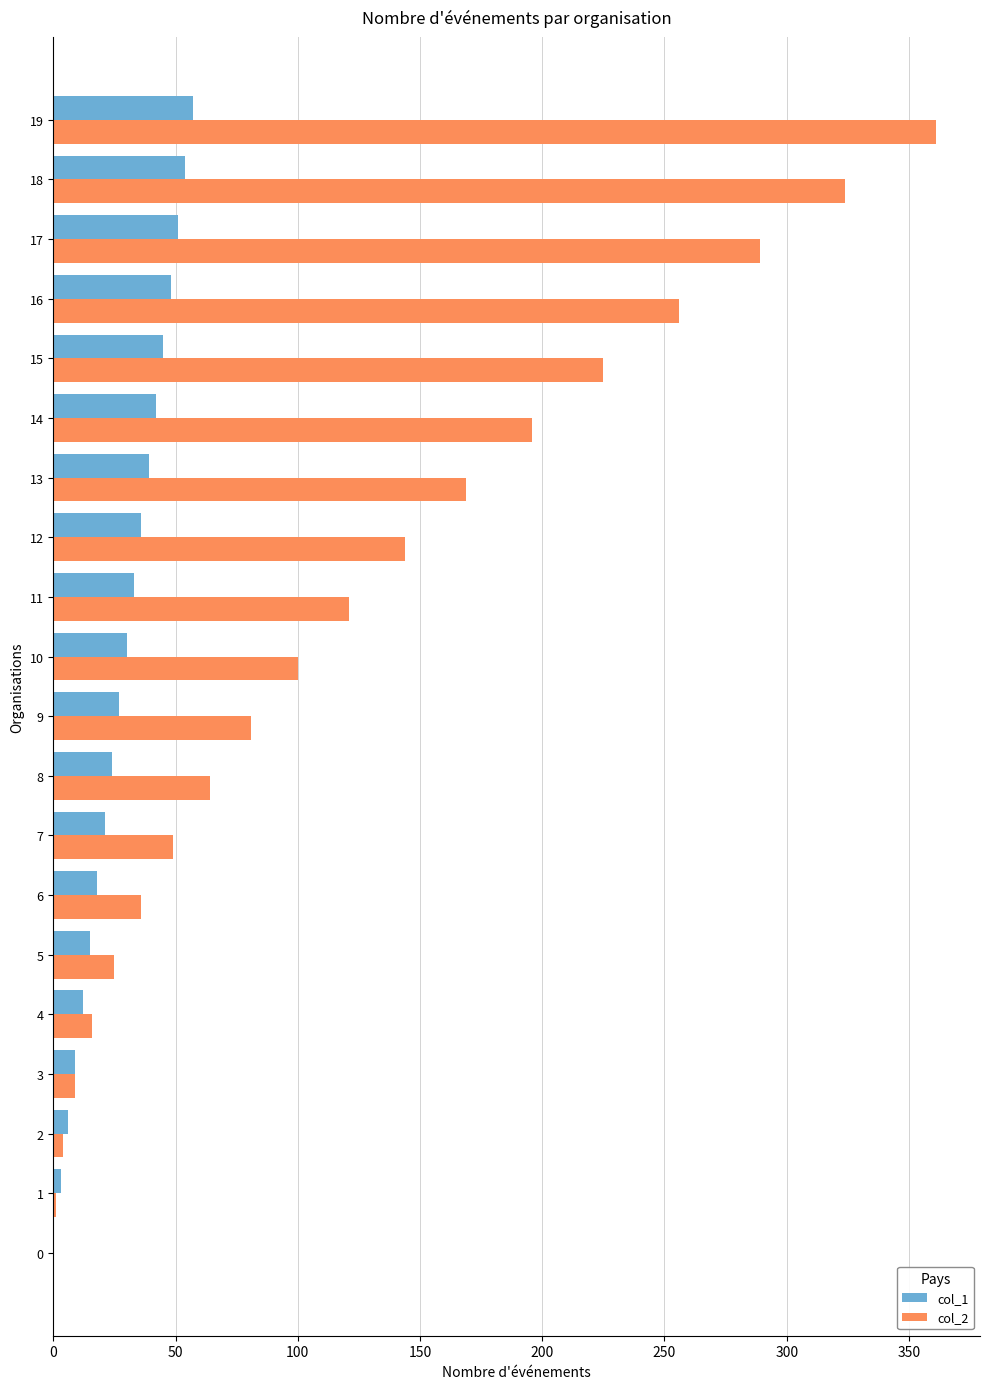

Is the value of col_2 at 15 greater than the value of col_1 at 7?

Yes